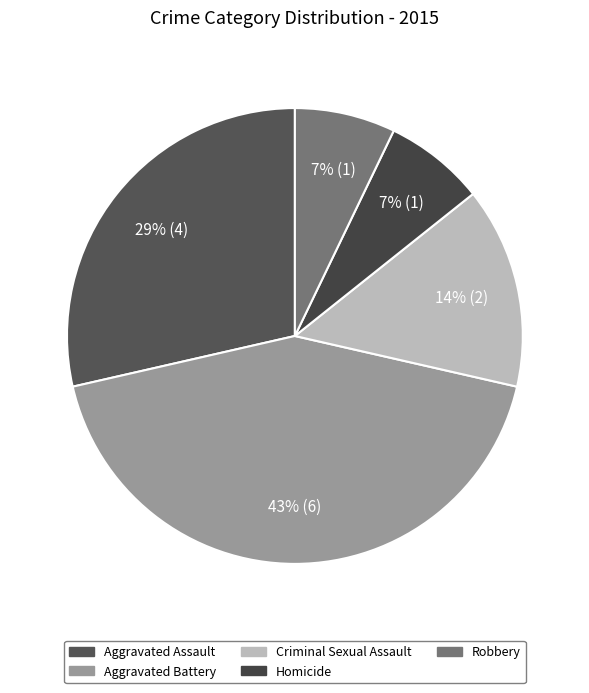

Count the number of slices in the pie.

5